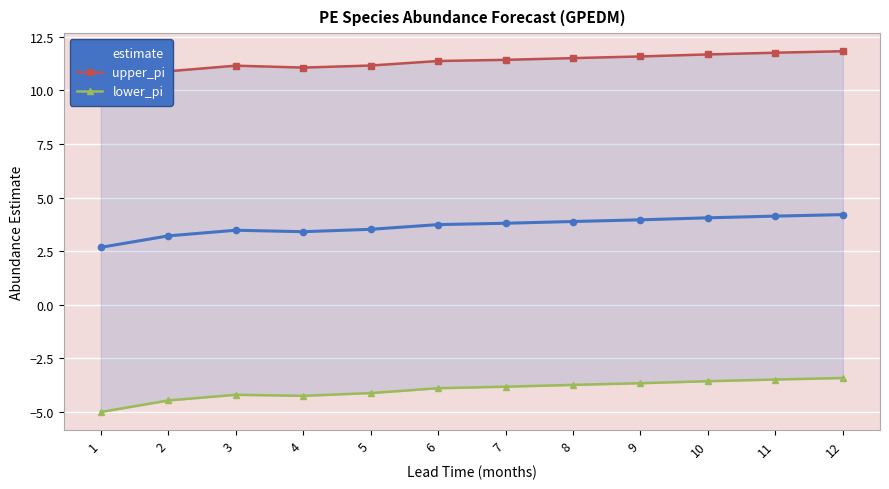

What is the value of the lower_pi point at the 5th from the left?

-4.1